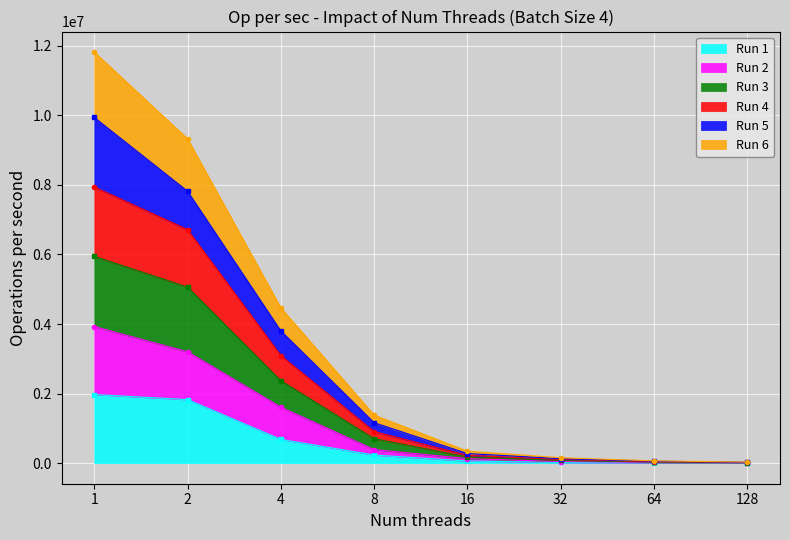

True or false: Run 1 and Run 2 intersect in this chart.

False